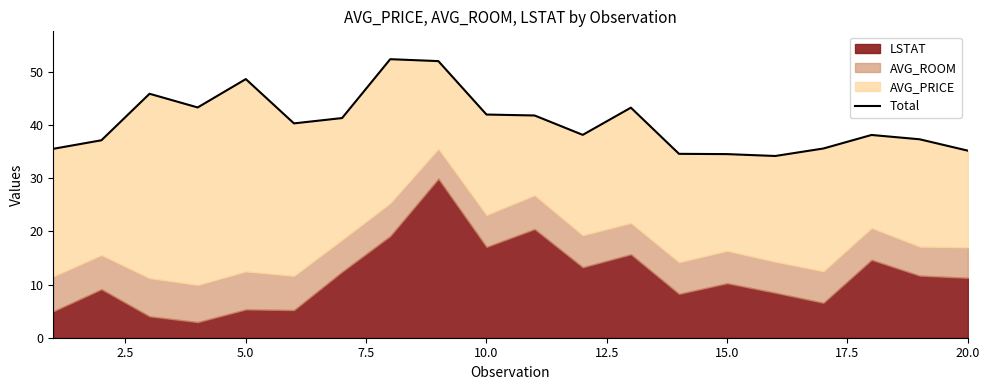

What is the value of the 20th point from the left?

35.2